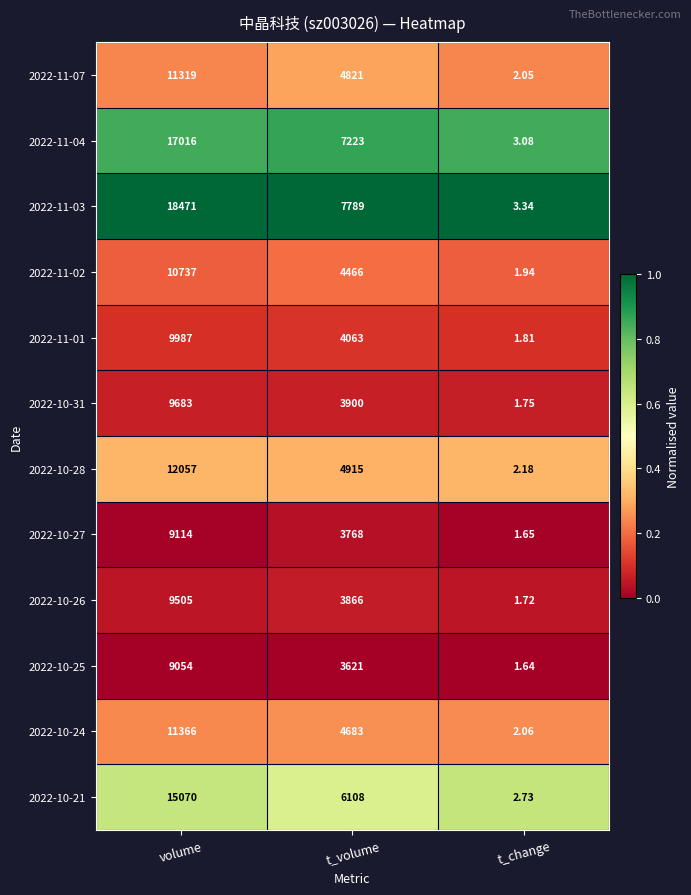

Where is 2022-11-02 nearest to the value 5369?

t_volume